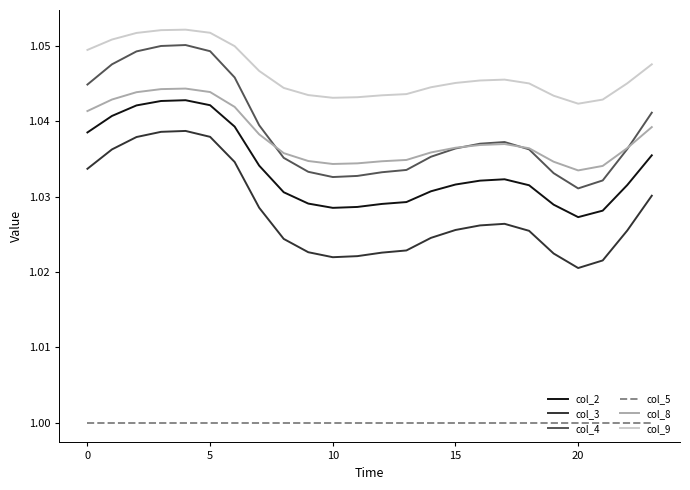

True or false: col_2 and col_4 intersect in this chart.

False